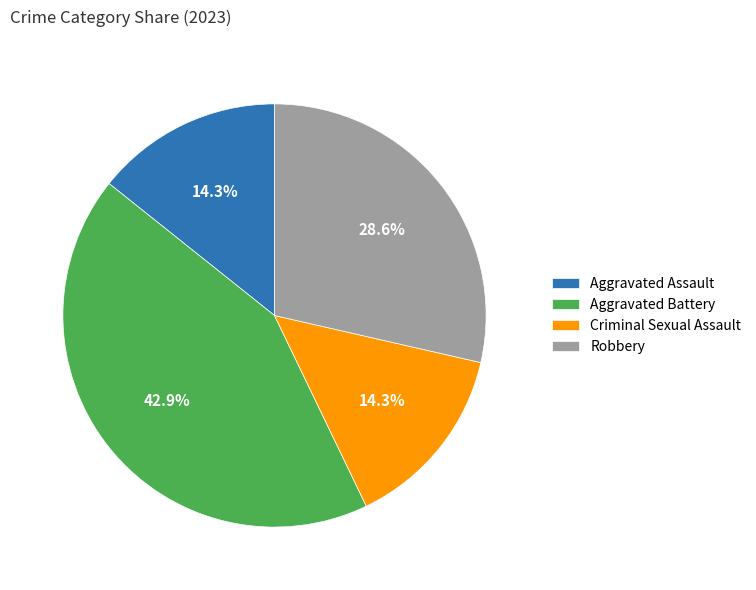

To the nearest percent, what is the difference between the largest and smallest slice percentages?

29%